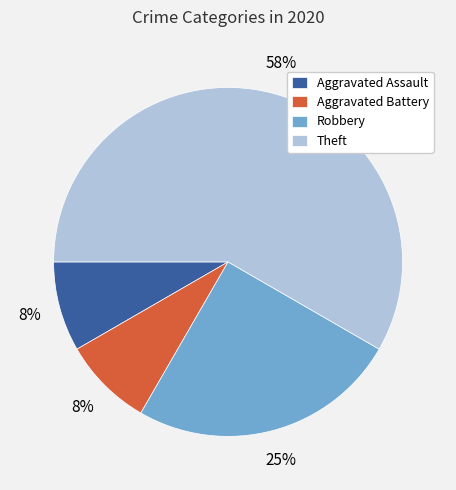

What is the largest slice in the pie chart?

Theft